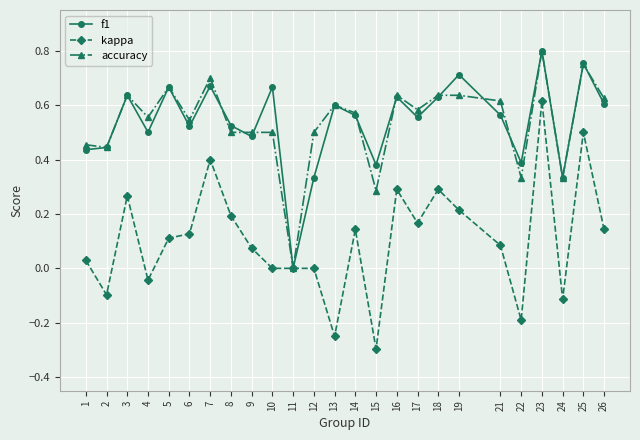

Is this an area chart (filled region under the line)?

No